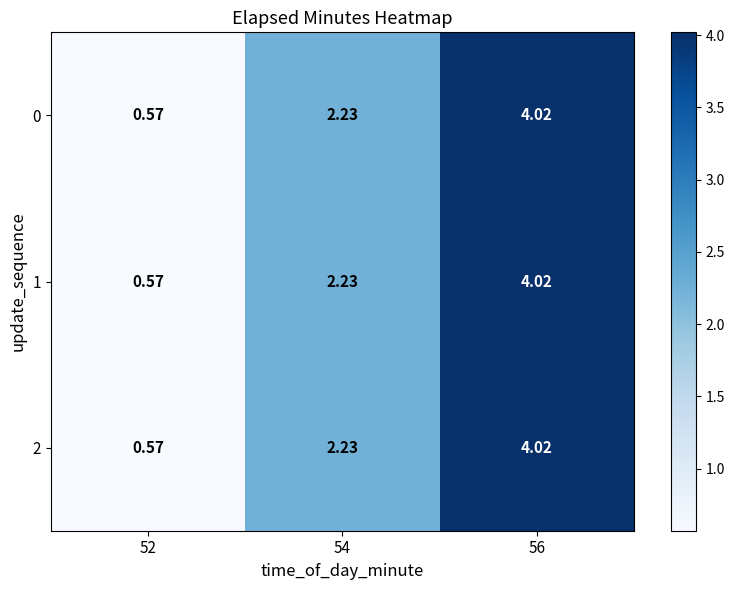

Is the value of 2 at 52 greater than the value of 0 at 54?

No